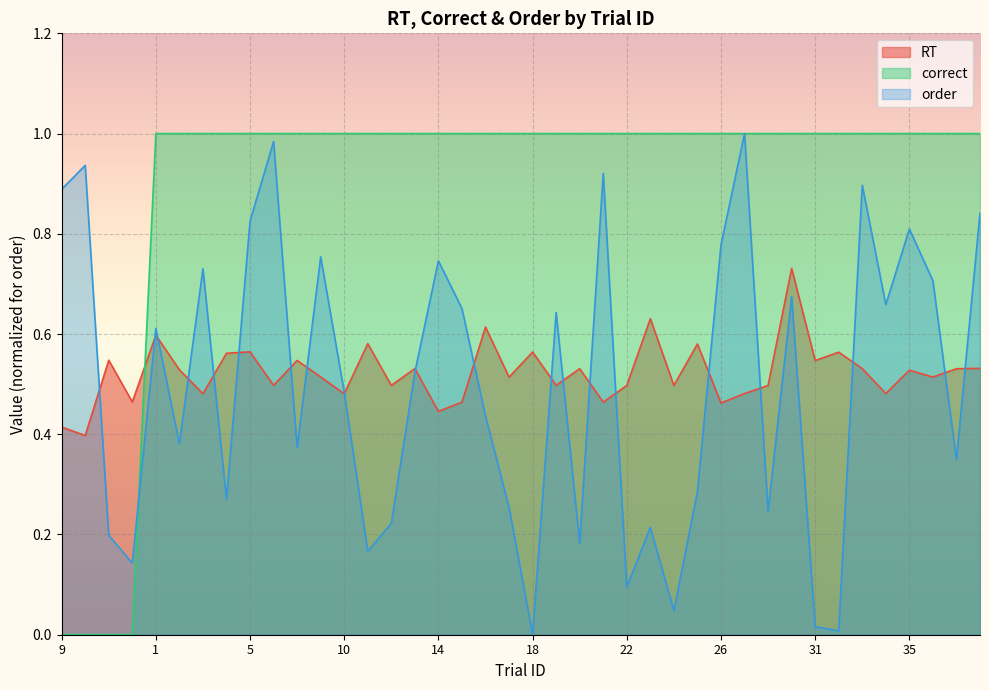

Read the correct value at 5.

1.0